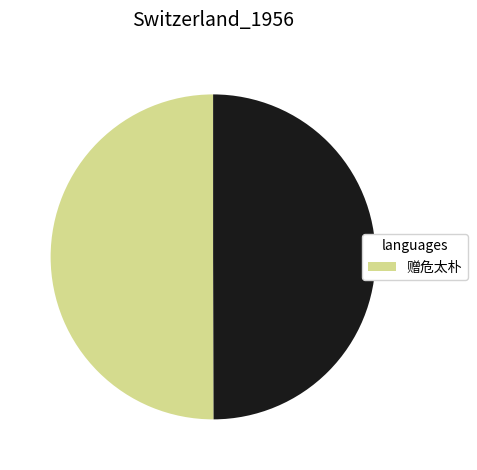

How many slices are in this pie chart?

2